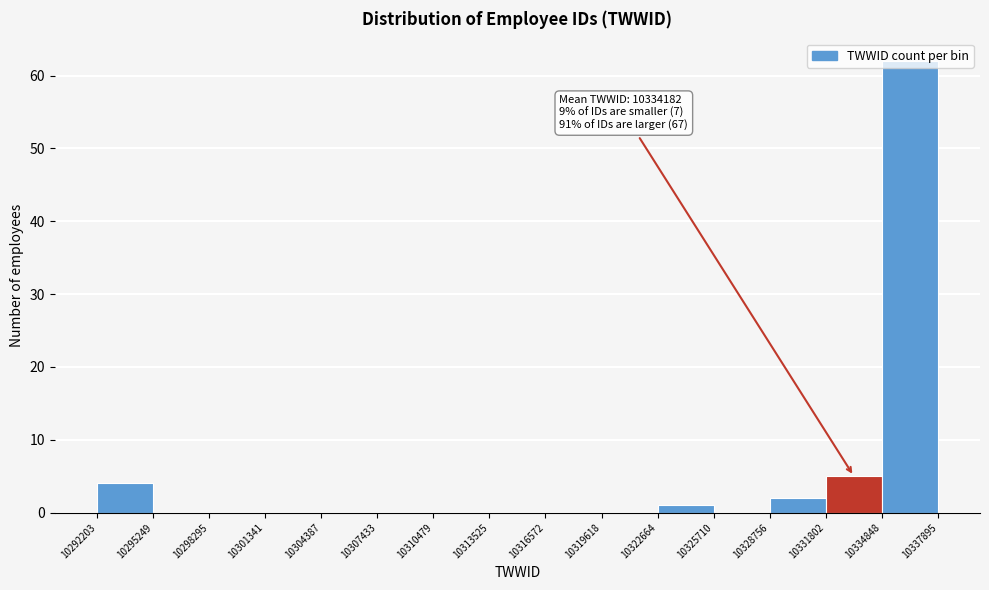

Over which range of the x-axis is the bar tallest?

10334848 to 10337895